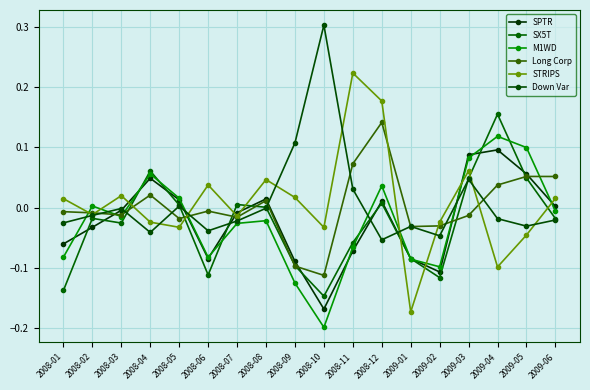

How many interior local peaks does the M1WD series have?

5